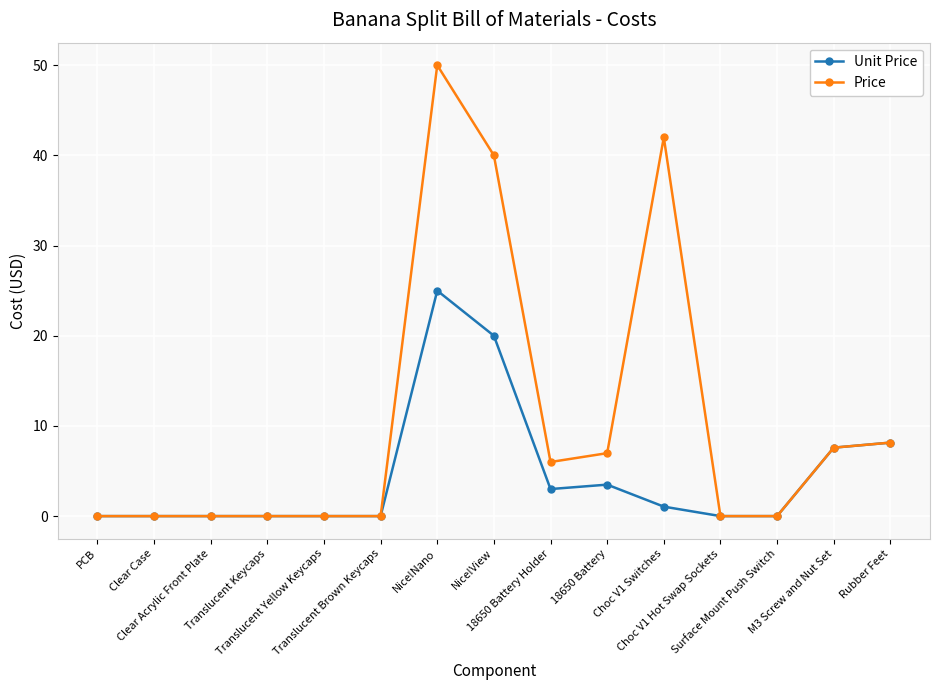

What are all the series names shown in the legend?

Unit Price, Price